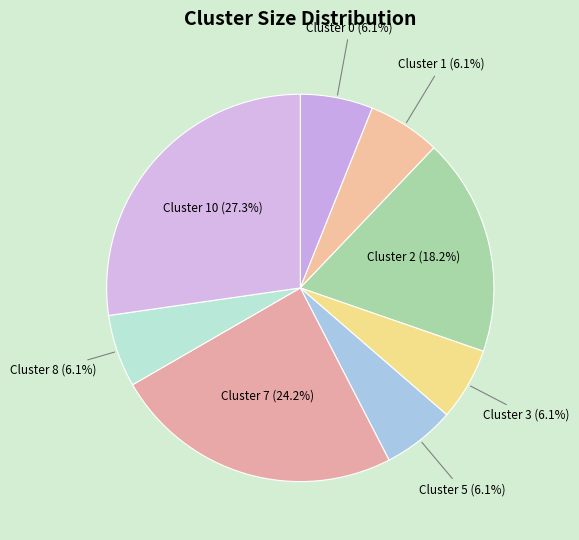

Count the number of slices in the pie.

8